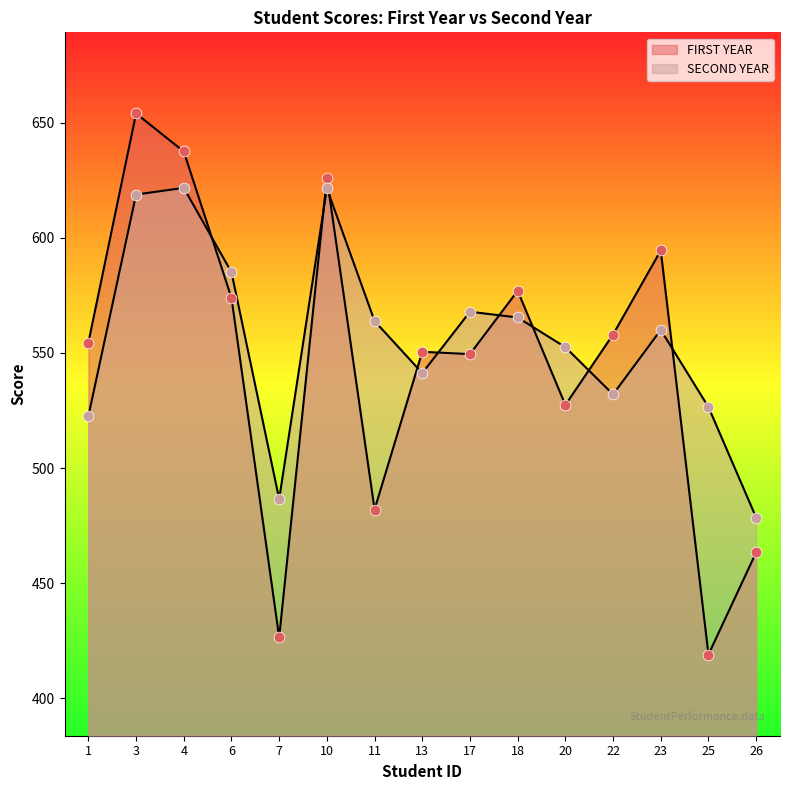

Which series has the largest Y range (max minus min)?

FIRST YEAR